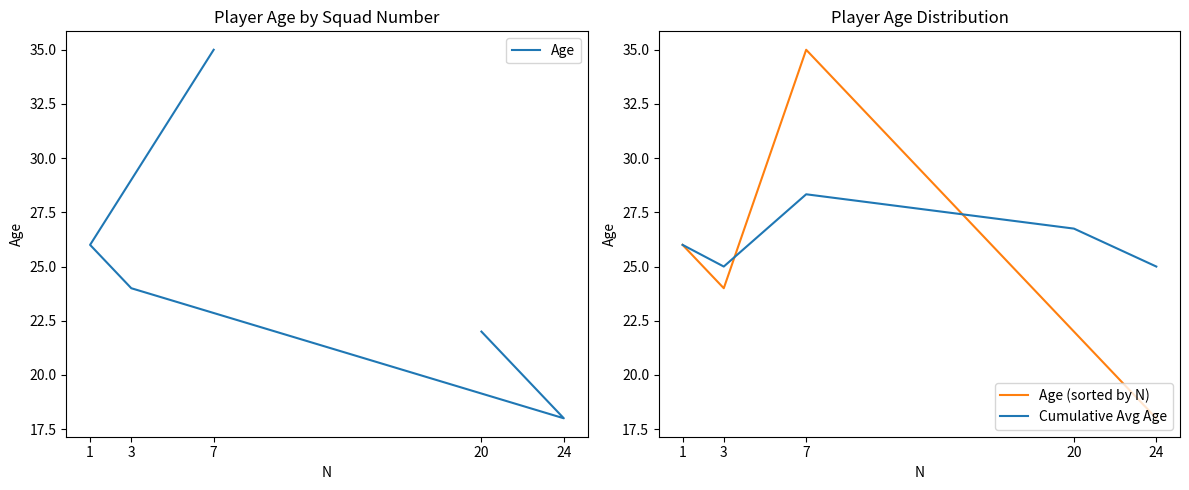

Where is Age nearest to the value 26?

1